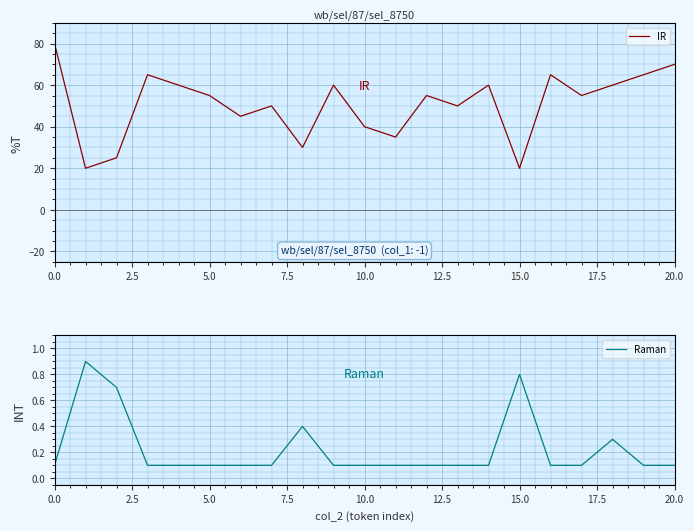

How many categories are shown in the chart?

21